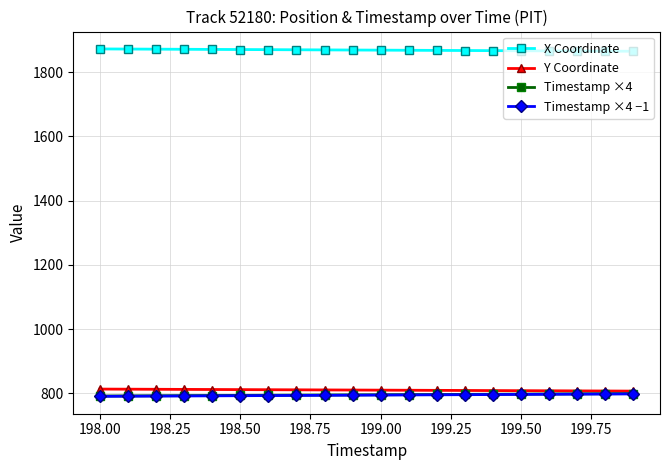

What is the value of the X Coordinate point at the 18th from the left?

1865.5